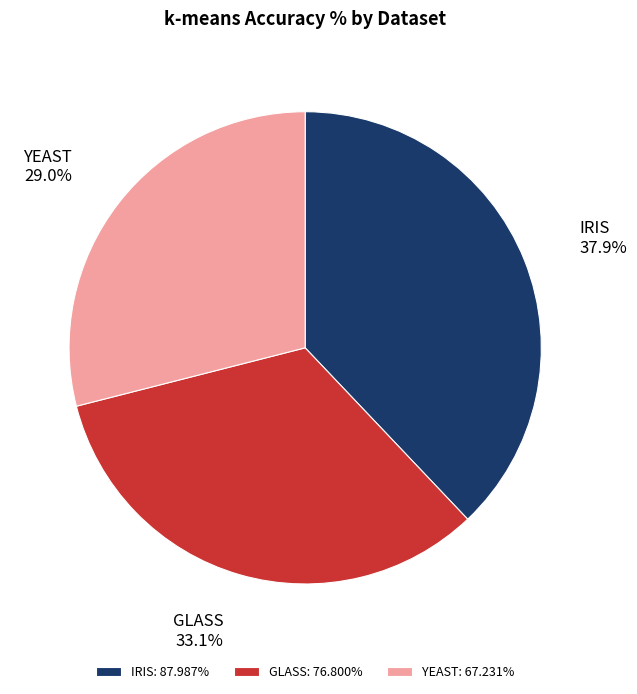

Do IRIS and YEAST together represent more than half of the pie?

Yes